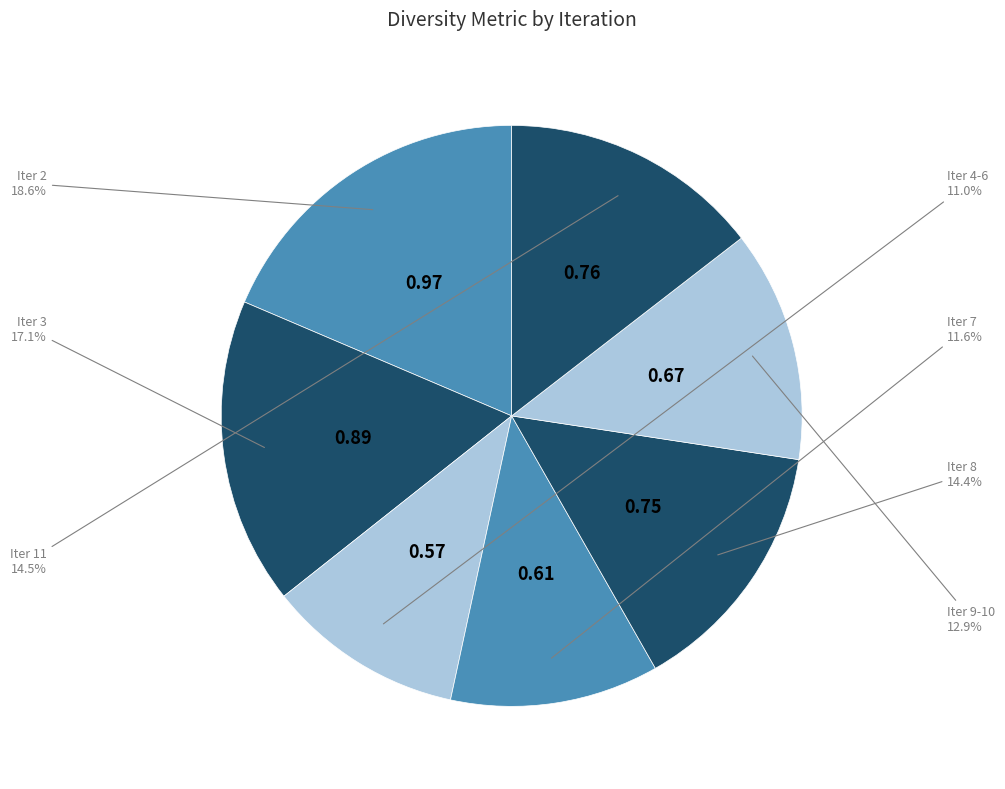

How many slices are in this pie chart?

7